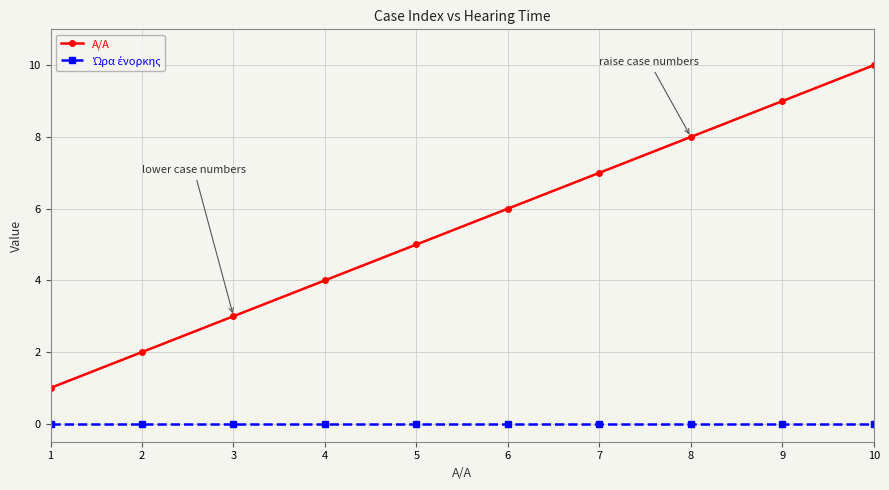

Which category has the highest value in the A/A series?

10